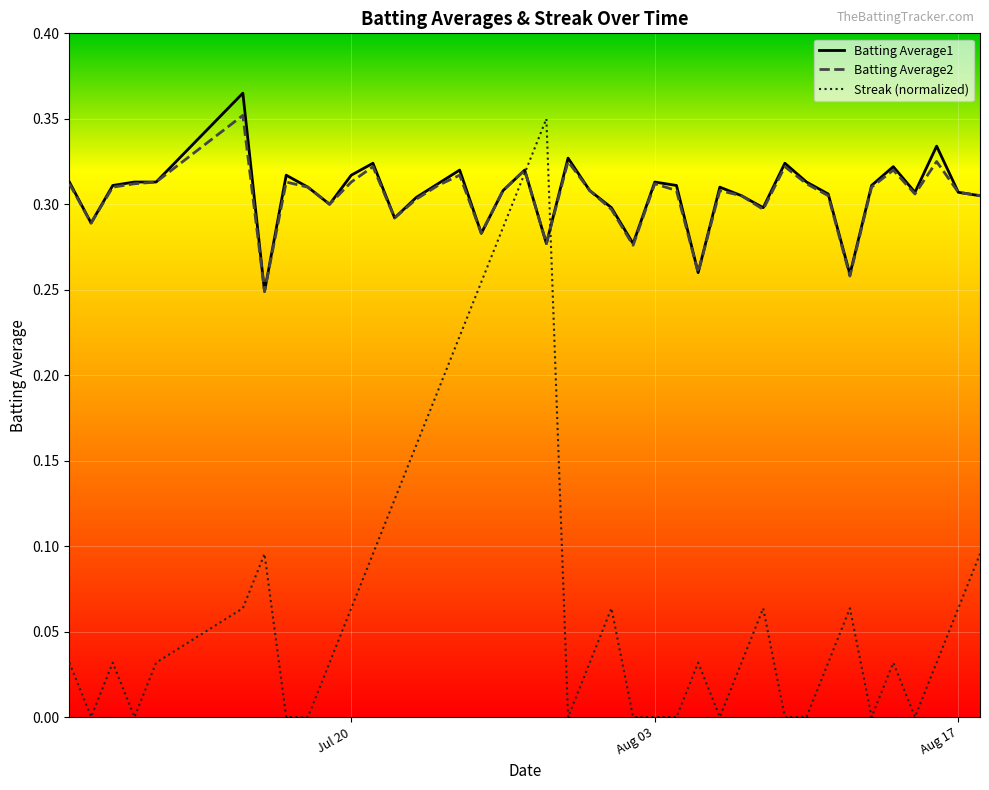

Which series has the largest range (max minus min)?

Streak (normalized)